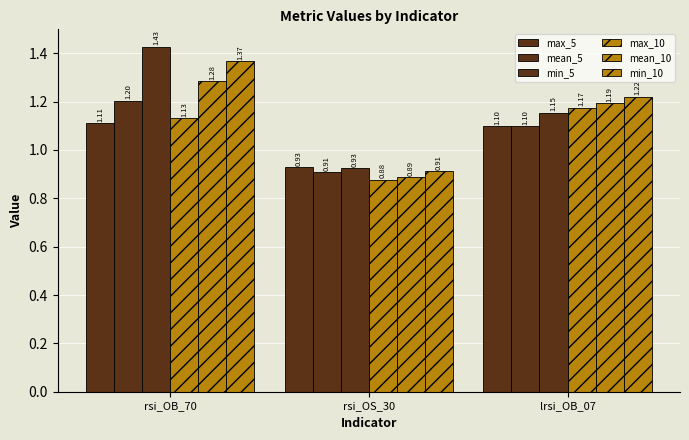

Count the number of categories in the chart.

3